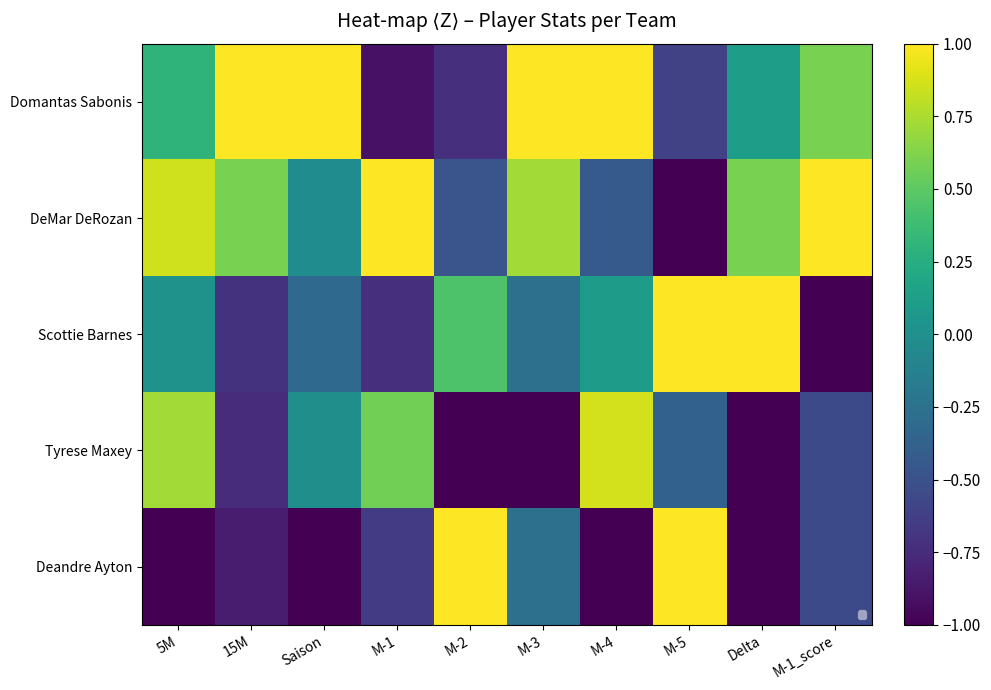

How many negative values does the Deandre Ayton series have?

8